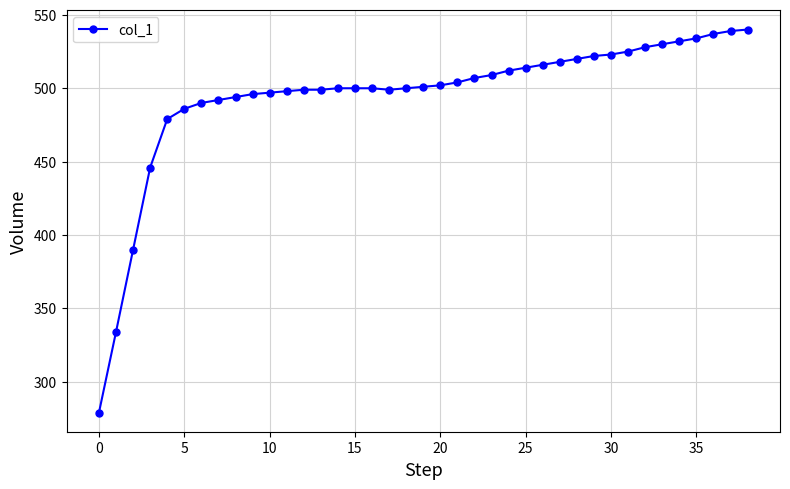

What is the difference between the second highest and minimum values?

260